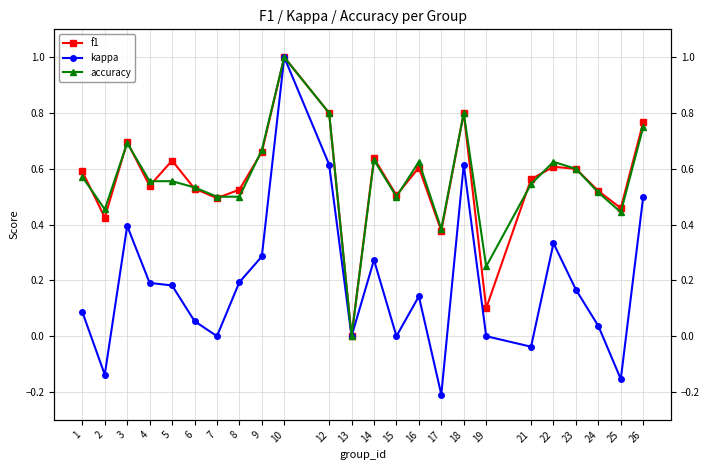

What is the greatest value displayed?

1.0